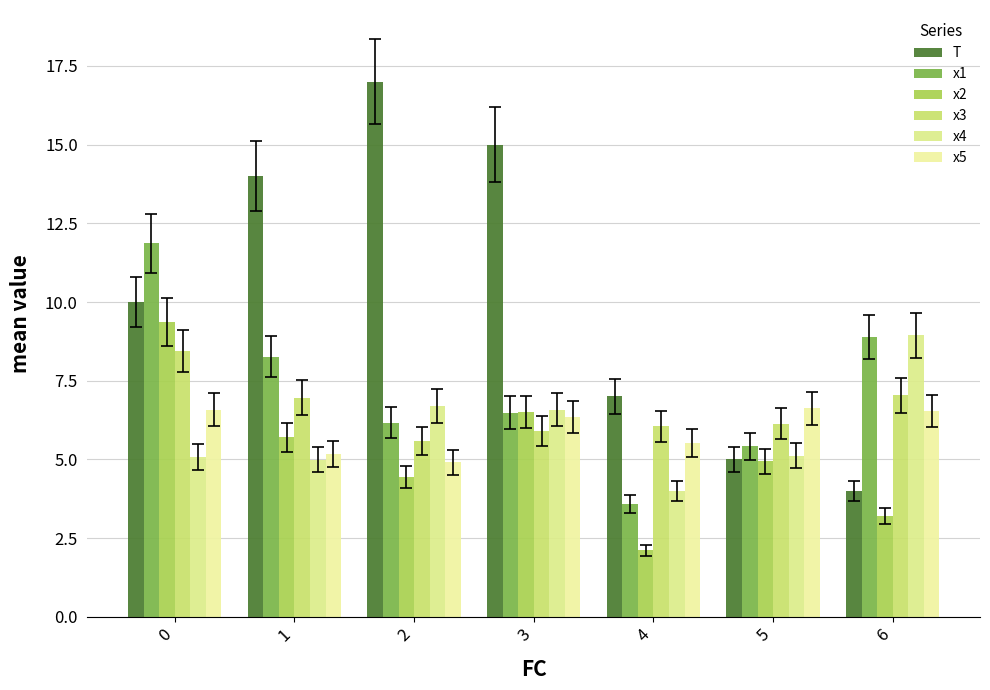

Is it true that x2 equals 1.3 at 6?

False